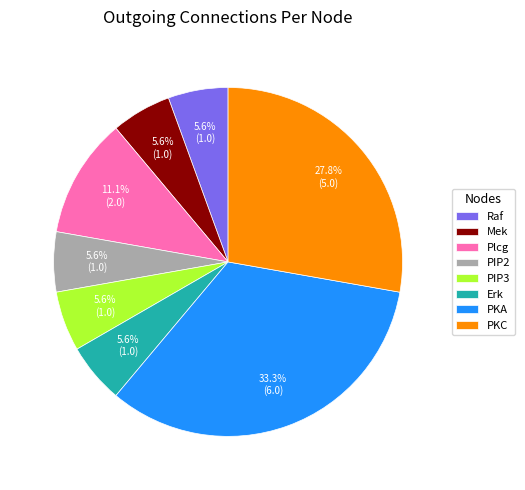

Is there a majority slice in this chart?

No